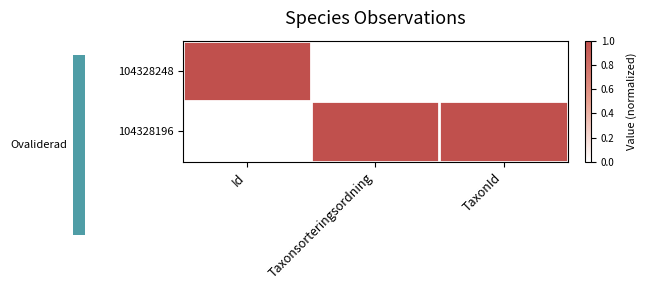

At which category is the sum across all series the highest?

Id